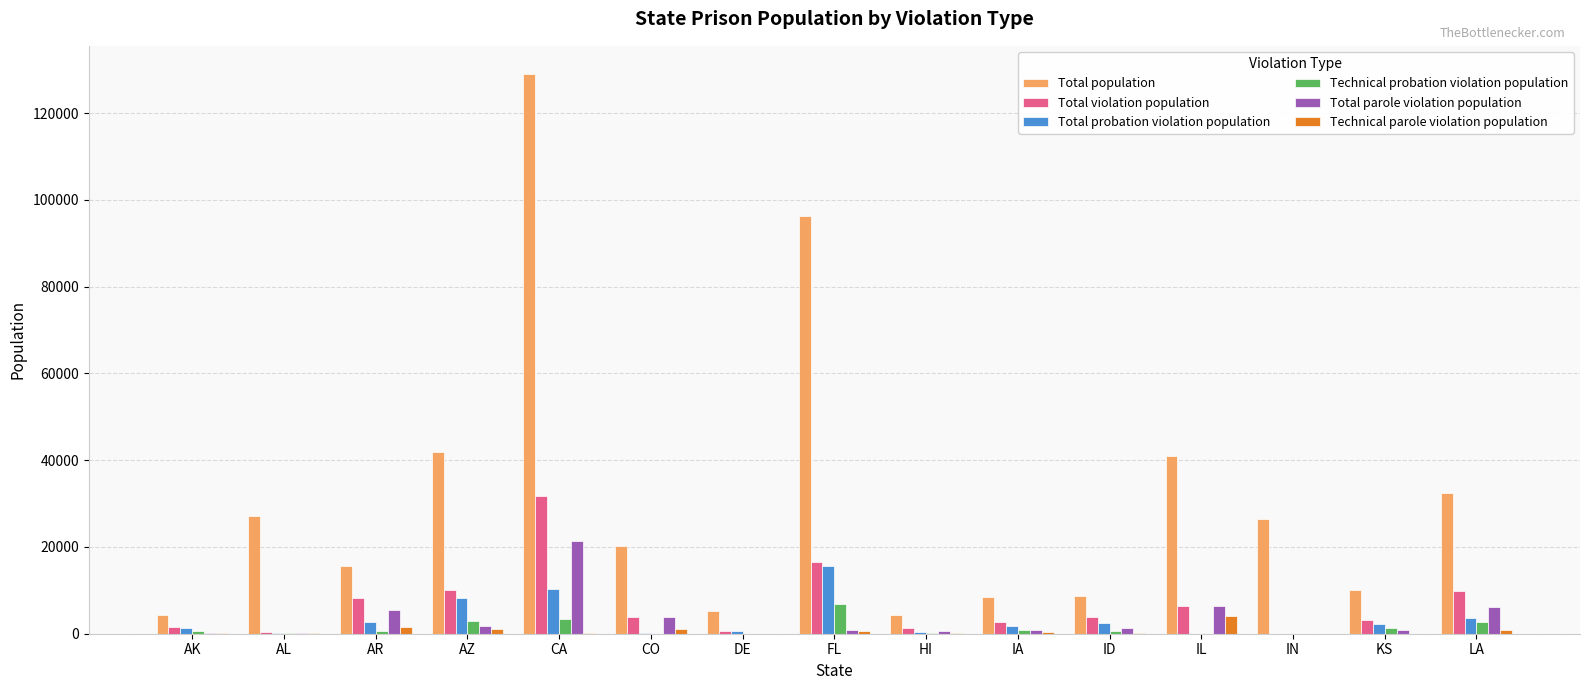

At which category is the sum across all series the highest?

CA